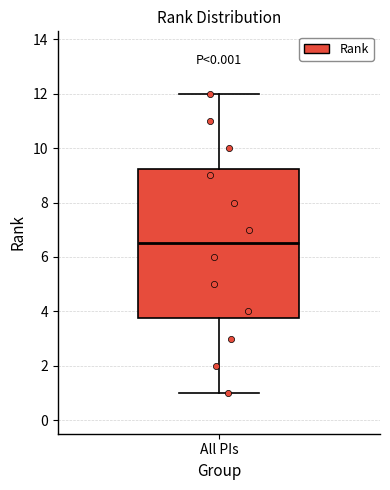

Where does the median line of the box for All PIs sit on the y-axis? The values are not printed on the chart, so give them approximately, as read against the axis.

6.6